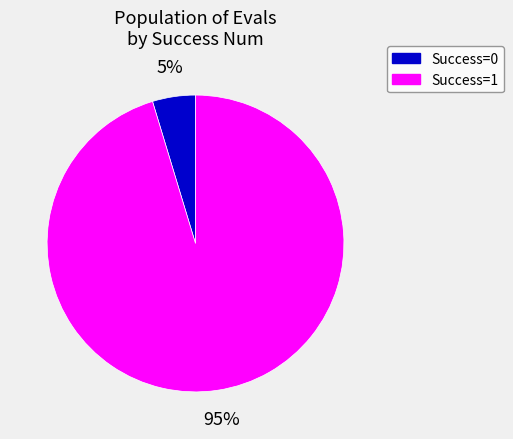

To the nearest percent, what is the average slice percentage?

50%